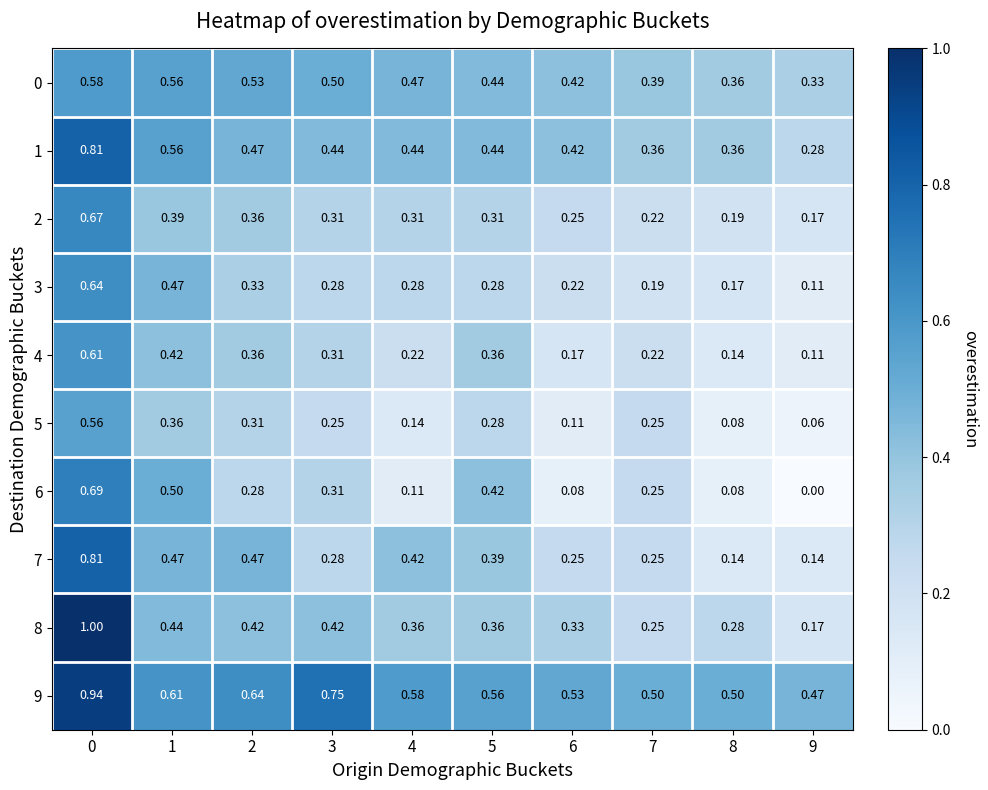

Is the value of 9 at 6 greater than the value of 6 at 5?

Yes